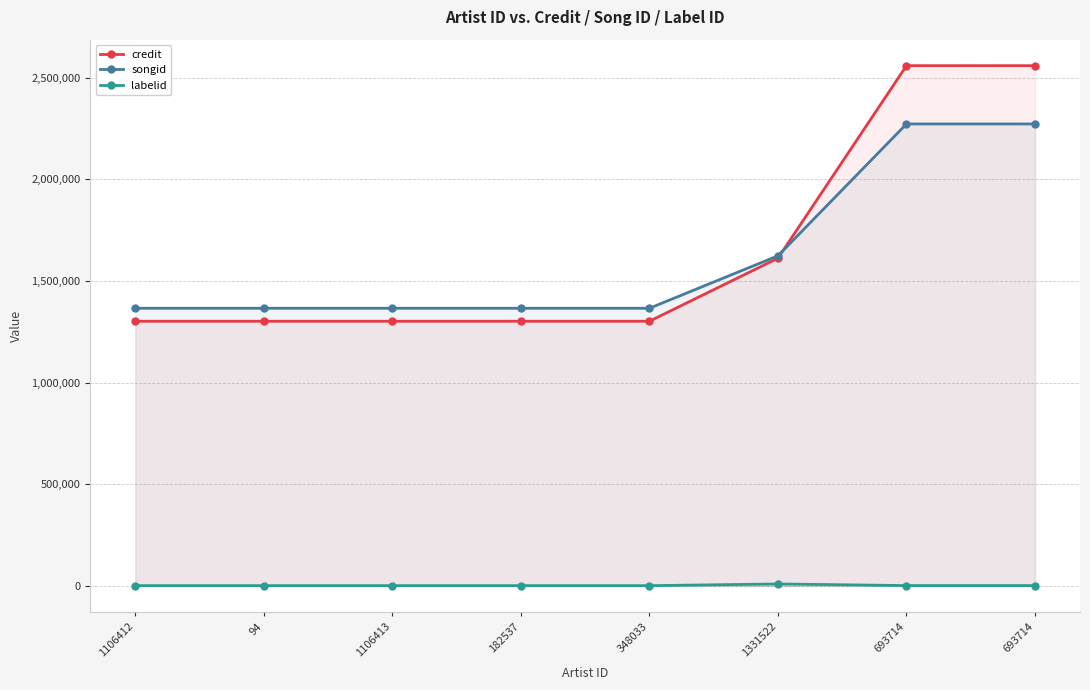

List the labels in order of labelid value, largest first.

1331522, 693714, 693714, 1106412, 94, 1106413, 182537, 348033